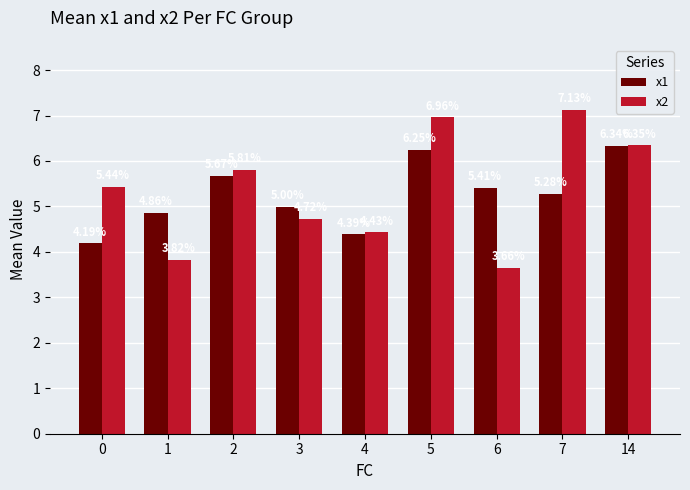

How many bars are there in each group?

2